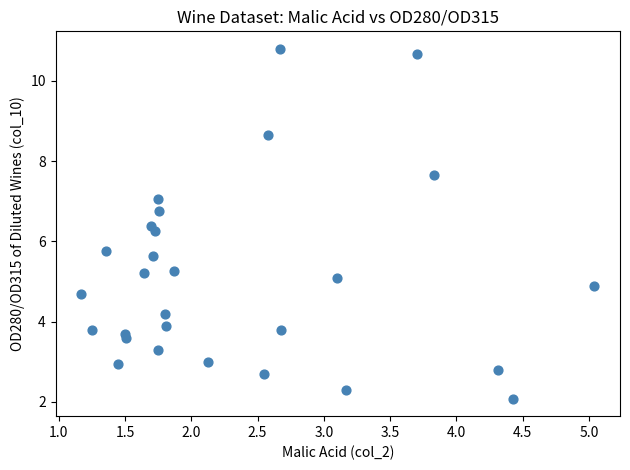

What is the range of X values (max minus min)?

3.9